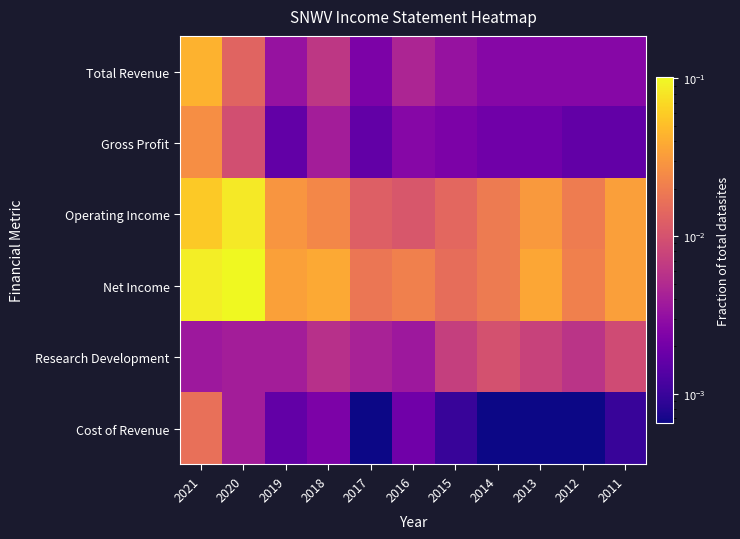

Rank the series by their maximum value, from highest to lowest.

Net Income, Operating Income, Total Revenue, Gross Profit, Cost of Revenue, Research Development